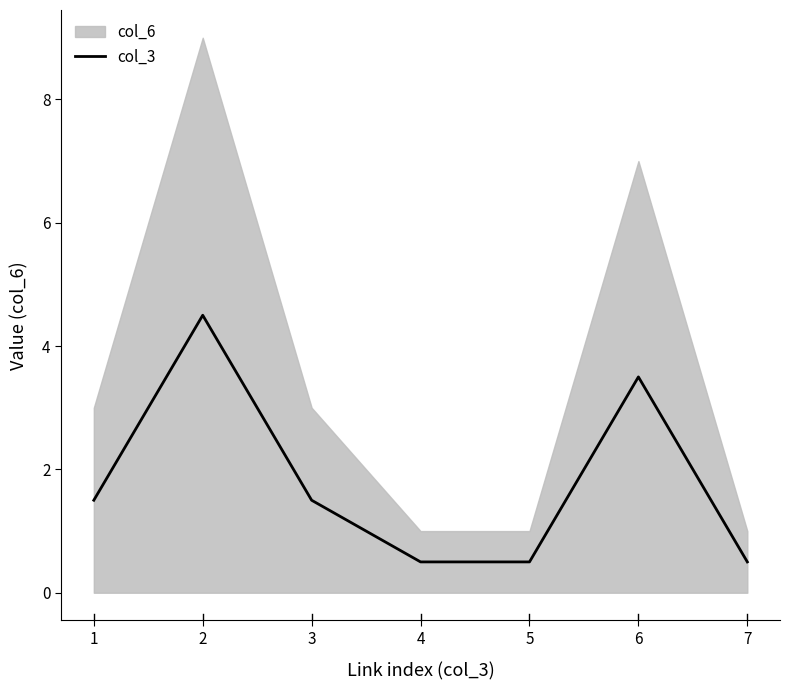

How many lines are shown in the chart?

1